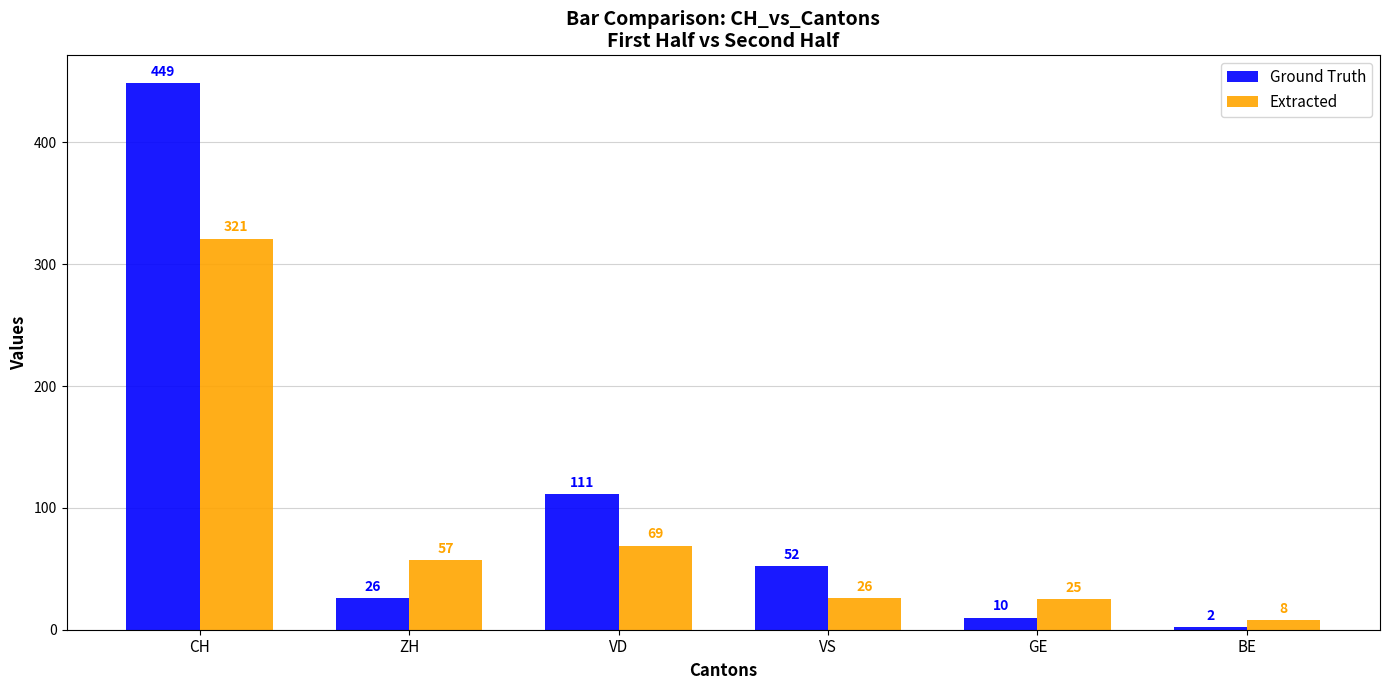

Rank the series by their average value, from highest to lowest.

Ground Truth, Extracted